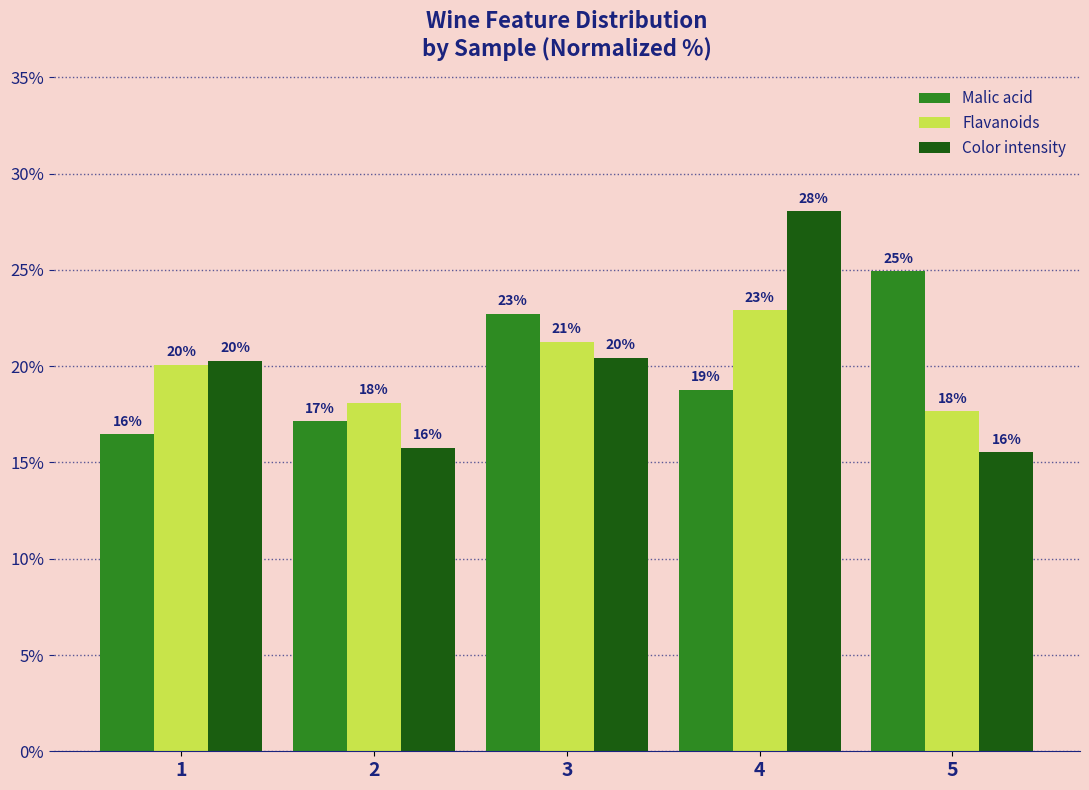

What is the sum of all Flavanoids values?

100.0